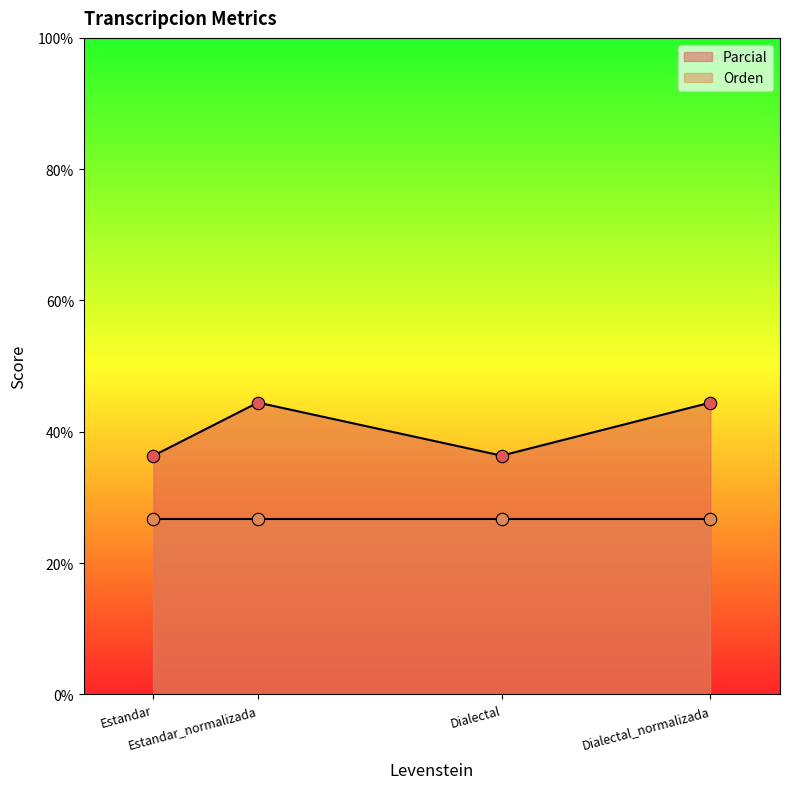

What is the change in value from Estandar to Dialectal_normalizada?

+8.1